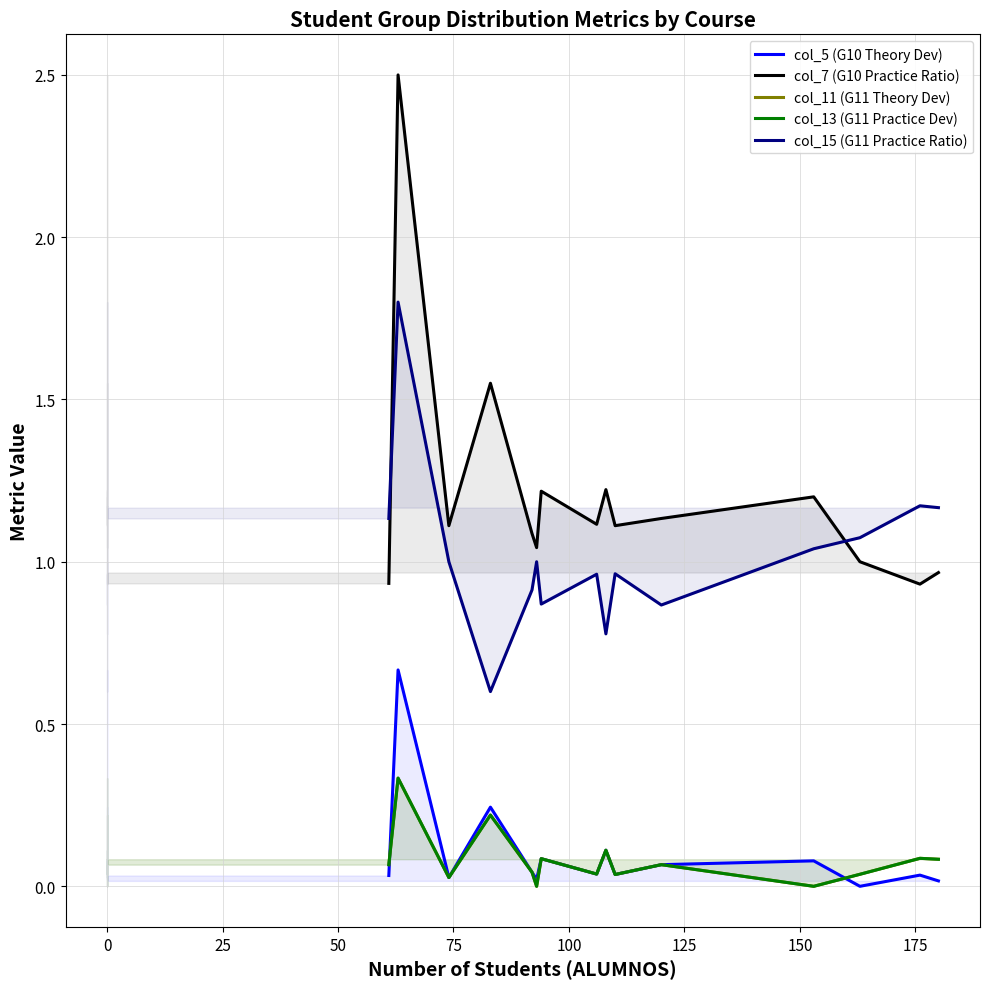

Does the chart display data point markers on the line(s)?

No